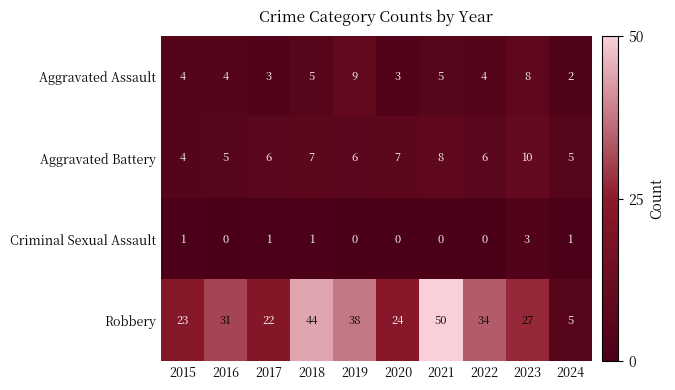

What is the total value across all series at 2024?

13